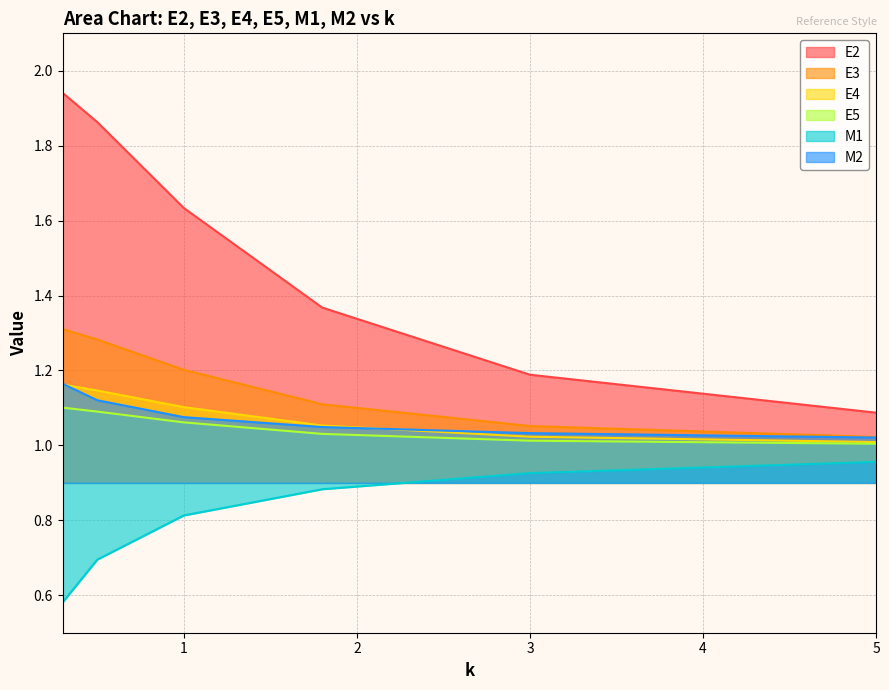

Reading left to right, list all the values displayed in this chart.

E2: 1.9	1.9	1.6	1.4	1.2	1.1
E3: 1.3	1.3	1.2	1.1	1.1	1.0
E4: 1.2	1.1	1.1	1.1	1.0	1.0
E5: 1.1	1.1	1.1	1.0	1.0	1.0
M1: 0.6	0.7	0.8	0.9	0.9	1.0
M2: 1.2	1.1	1.1	1.0	1.0	1.0